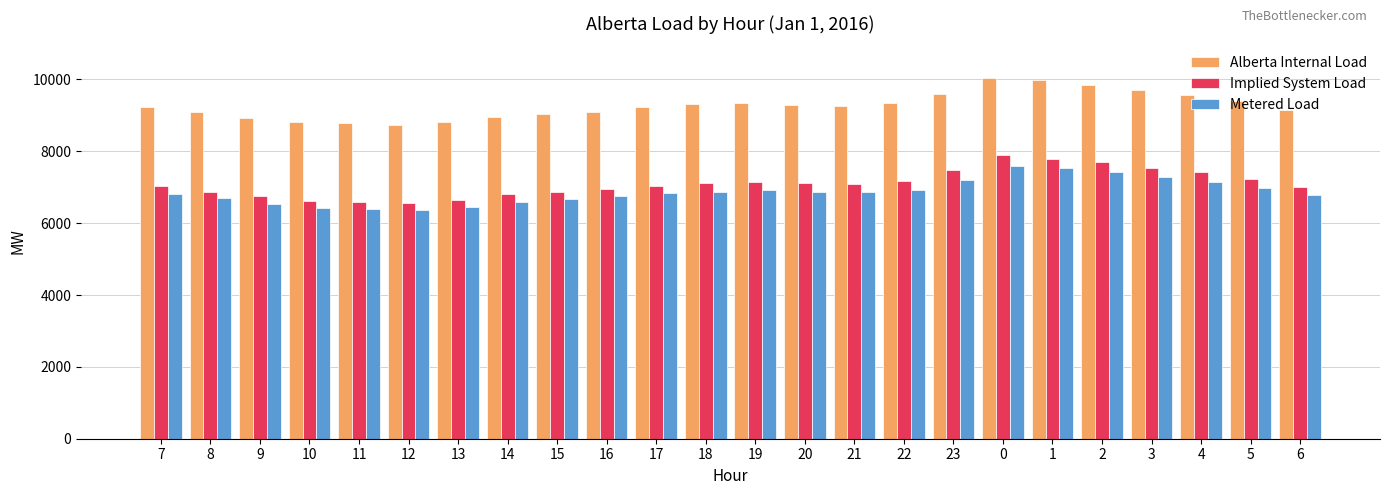

Rank the series by their maximum value, from lowest to highest.

Metered Load, Implied System Load, Alberta Internal Load